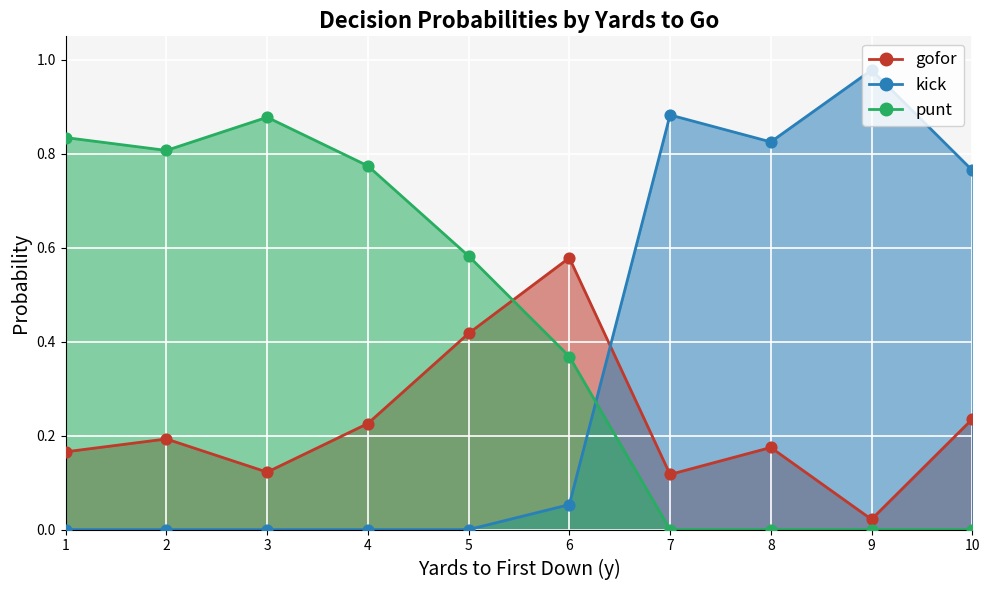

Is the value of kick at 1 greater than the value of gofor at 3?

No